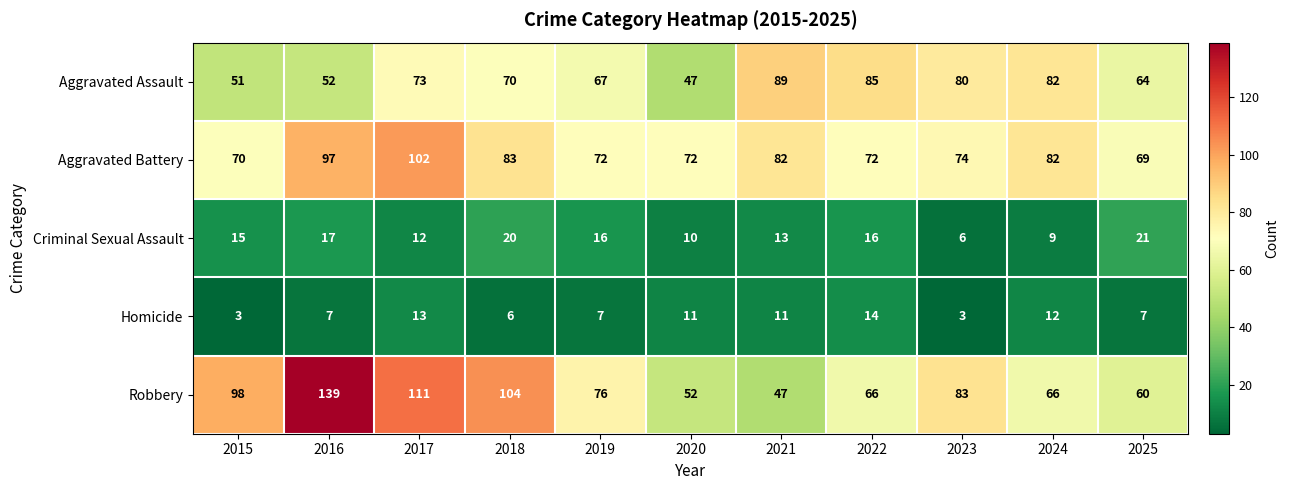

At which label is Criminal Sexual Assault closest to 13?

2021